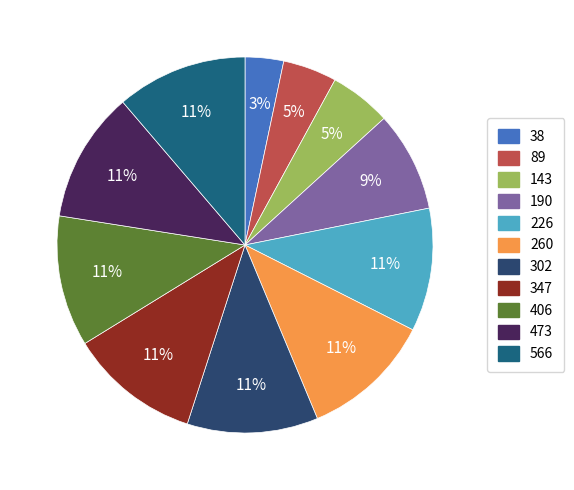

To the nearest percent, what percentage of the pie is 260?

11%